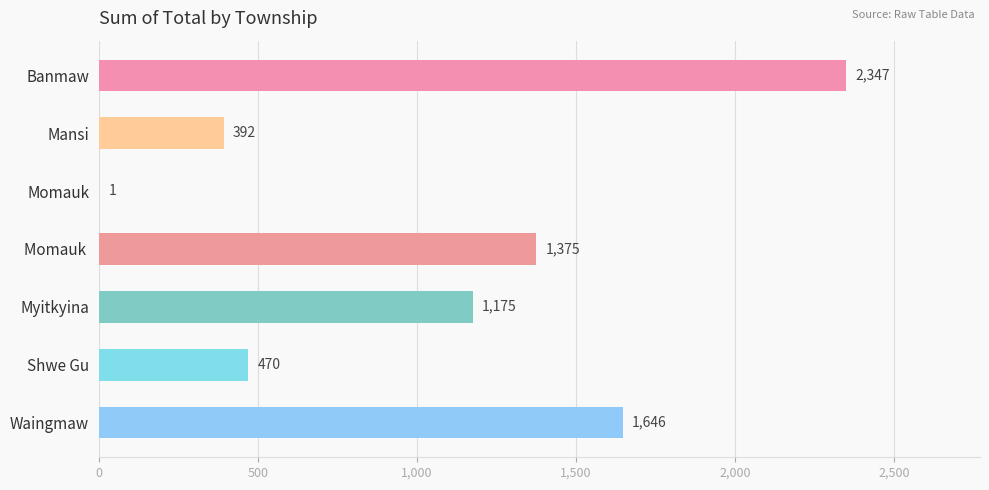

Reading top to bottom, transcribe all the data shown in this chart.

Banmaw=2347	Mansi=392	Momauk=1	Momauk =1375	Myitkyina=1175	Shwe Gu=470	Waingmaw=1646